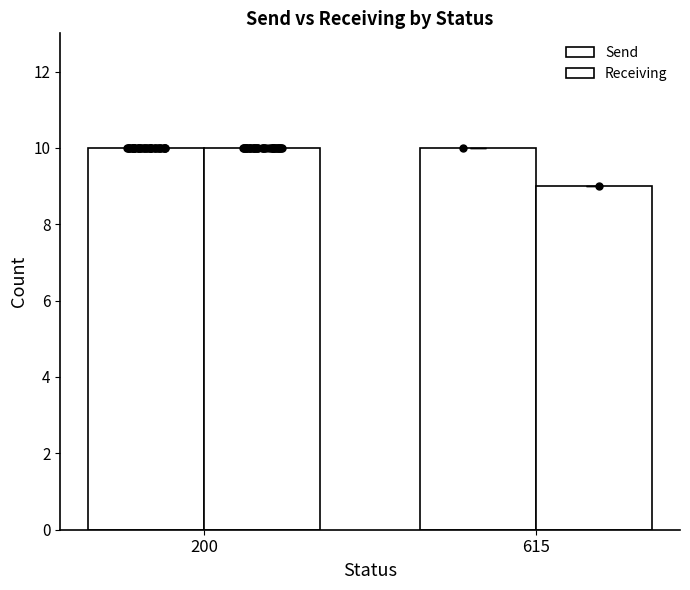

Which series has the largest Y range (max minus min)?

Receiving